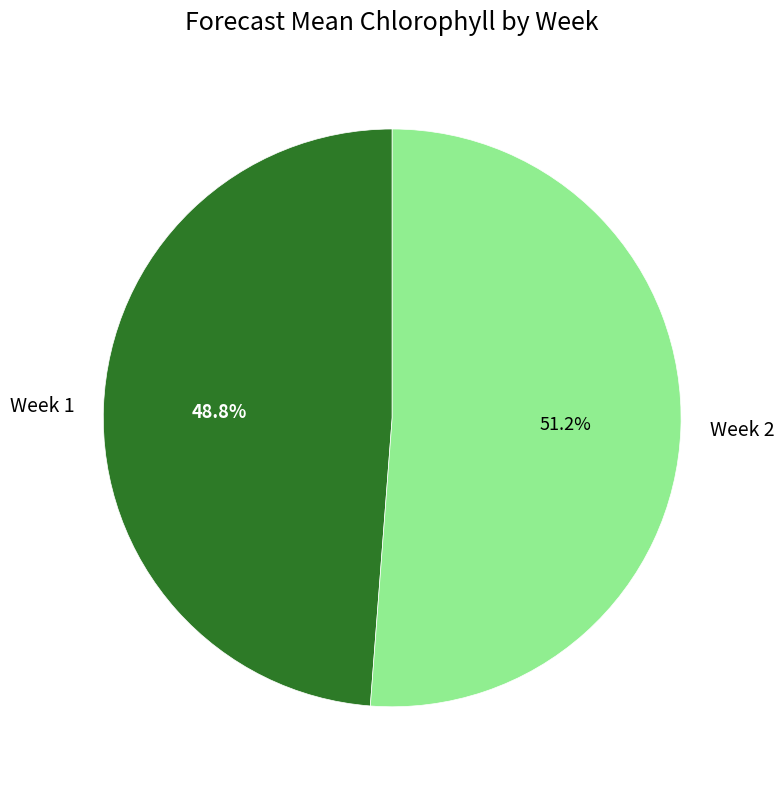

How many segments does this pie chart have?

2